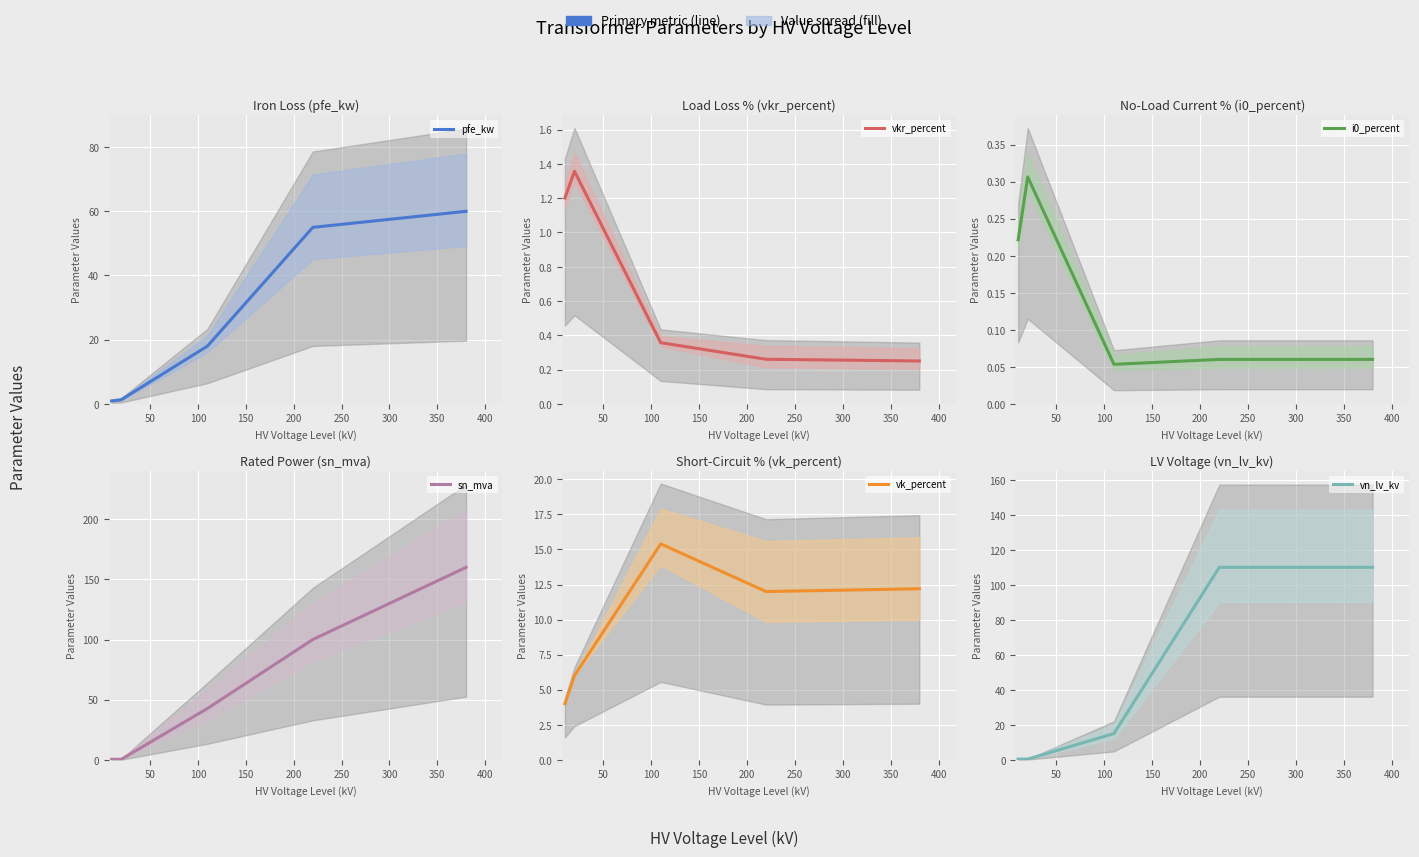

True or false: vn_lv_kv has more than 0 points higher than both neighbors.

False